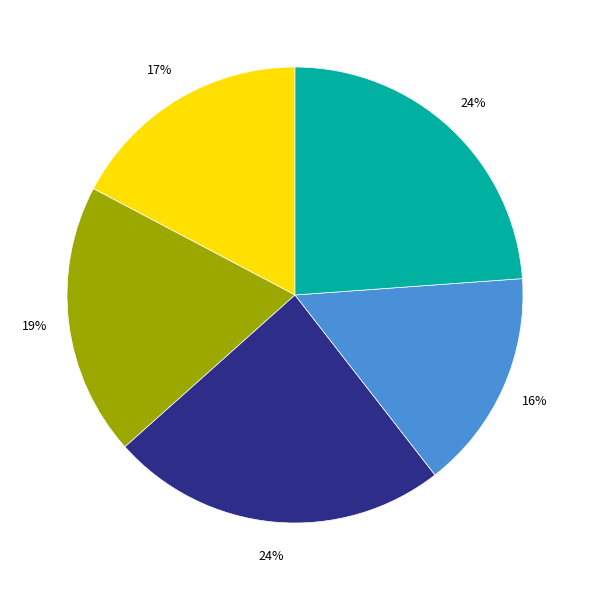

Does any single category account for the majority?

No